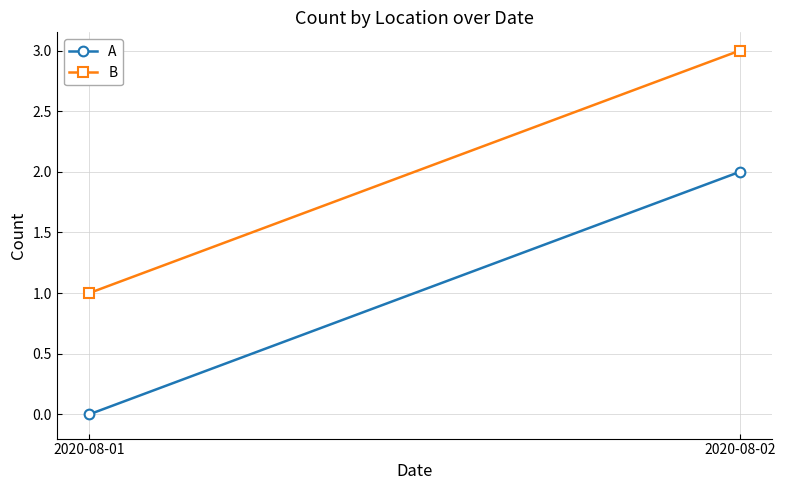

What is the highest value of the A series?

2